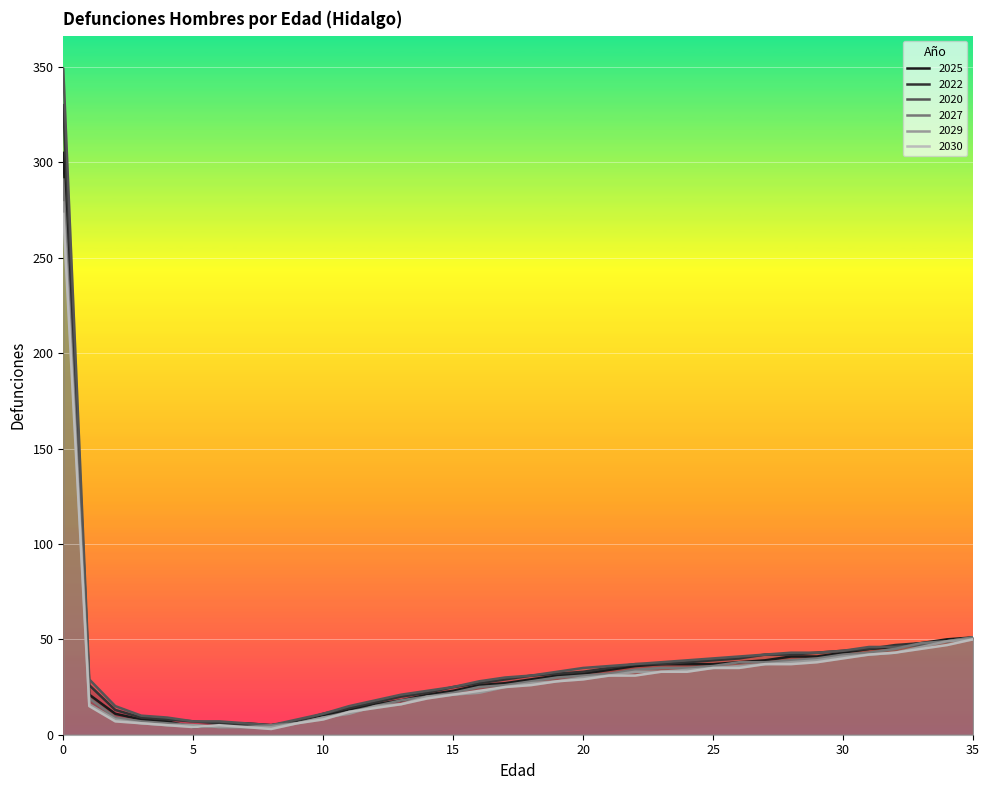

Reading left to right, transcribe all the data shown in this chart.

2025: 305	21	11	8	7	4	5	6	5	7	10	13	16	18	21	23	26	27	29	31	32	34	36	37	37	37	38	39	41	41	43	45	46	48	50	51
2022: 330	26	13	9	8	7	6	5	5	7	11	14	17	20	22	25	27	29	31	32	33	35	37	37	38	39	40	42	42	43	44	45	47	48	49	51
2020: 349	29	15	10	9	7	7	6	5	8	11	15	18	21	23	25	28	30	31	33	35	36	37	38	39	40	41	42	43	43	44	46	46	47	49	51
2027: 291	19	9	7	6	5	4	4	5	6	9	12	15	18	20	22	25	26	28	30	31	32	34	35	35	36	38	38	39	40	42	43	45	48	49	51
2029: 279	16	8	6	5	5	4	4	4	6	9	11	15	16	20	21	22	25	27	28	30	31	33	33	34	35	36	37	38	39	41	42	43	46	49	50
2030: 273	15	7	6	5	4	5	4	3	6	8	12	14	16	19	21	23	25	26	28	29	31	31	33	33	35	35	37	37	38	40	42	43	45	47	50